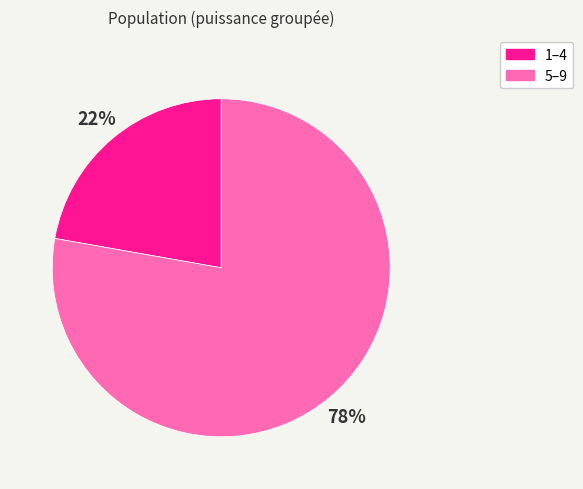

To the nearest percent, what is the average slice percentage?

50%